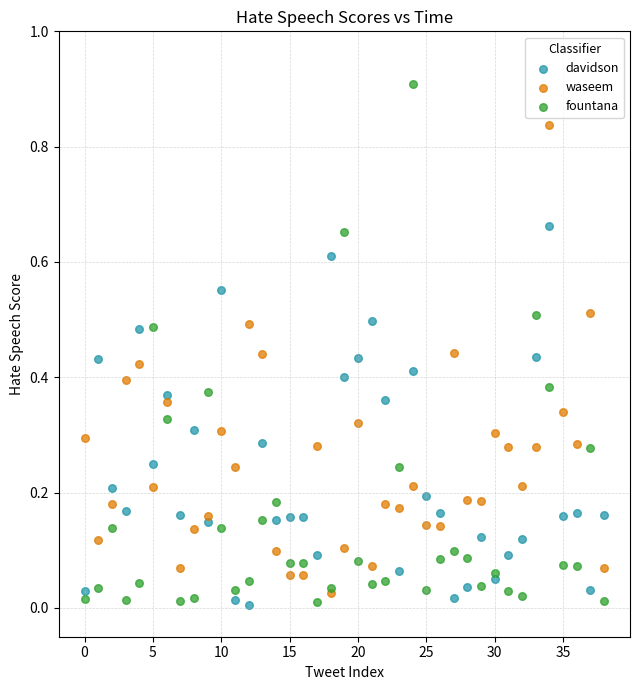

Which series contains the highest Y value?

fountana